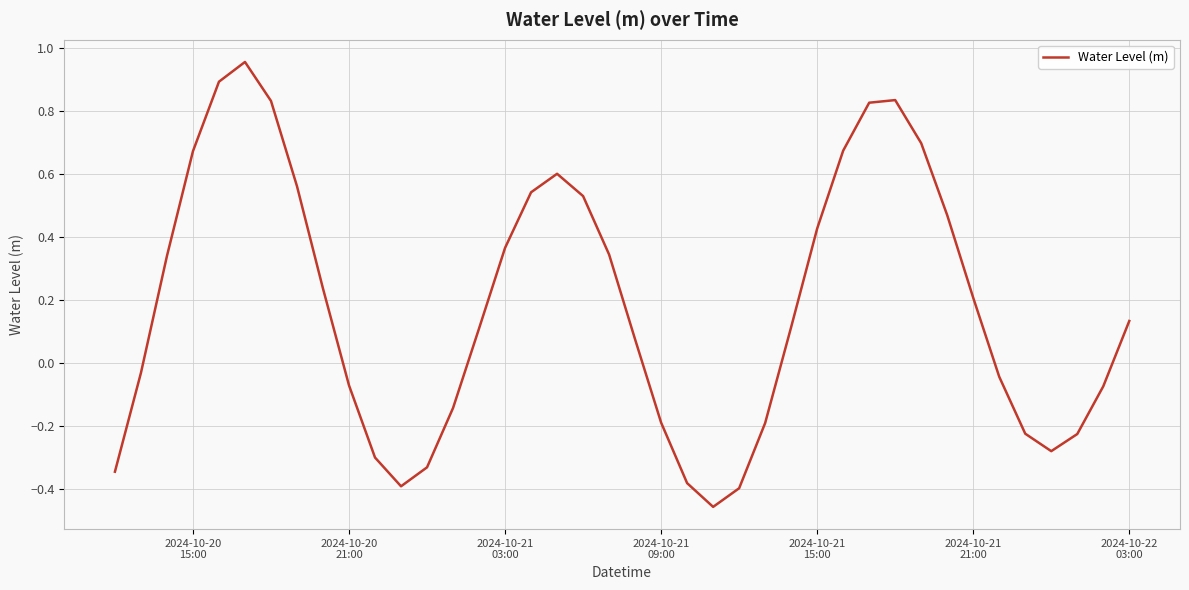

What is the difference between the maximum and minimum values?

1.4